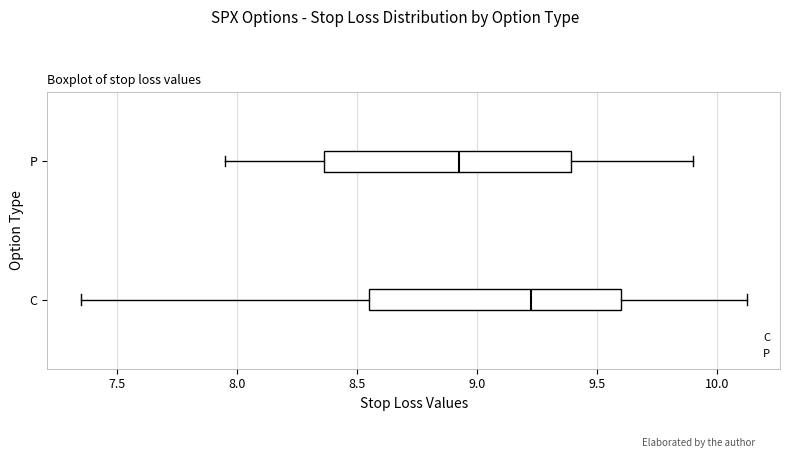

Reading bottom to top, transcribe this box plot: for each box, give where its median line is, the range the box spans, and where its two whiskers end, as read against the x-axis. The values are not printed on the chart, so give them approximately, as read against the axis.

C: median 9.25, box 8.55 to 9.60, whiskers 7.35 to 10.15
P: median 8.95, box 8.35 to 9.40, whiskers 7.95 to 9.90